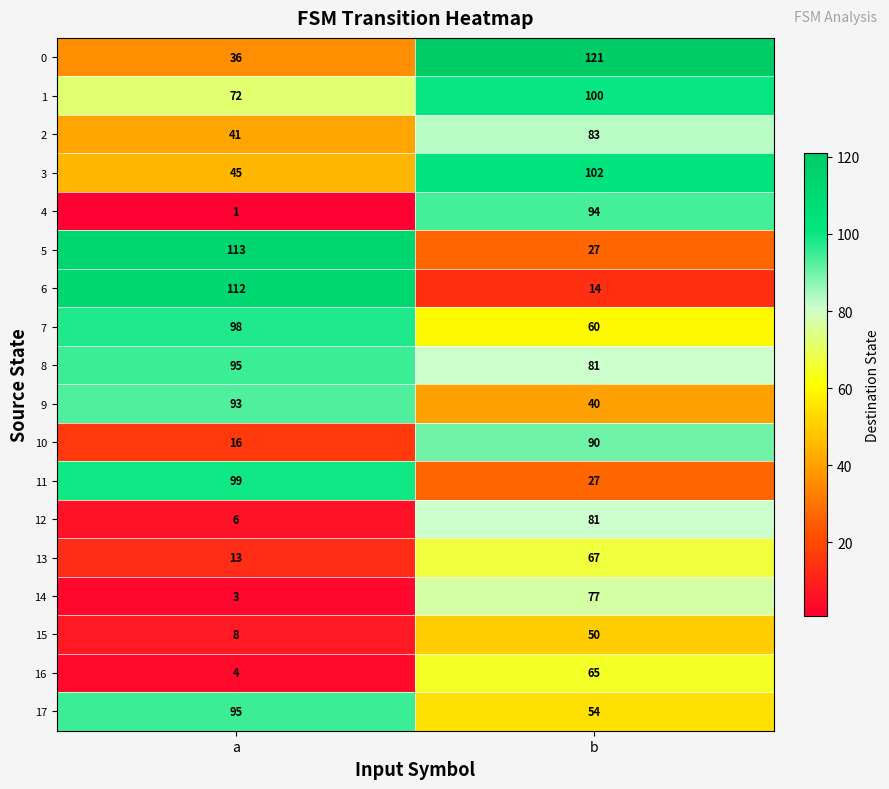

What is the sum of all 16 values?

69